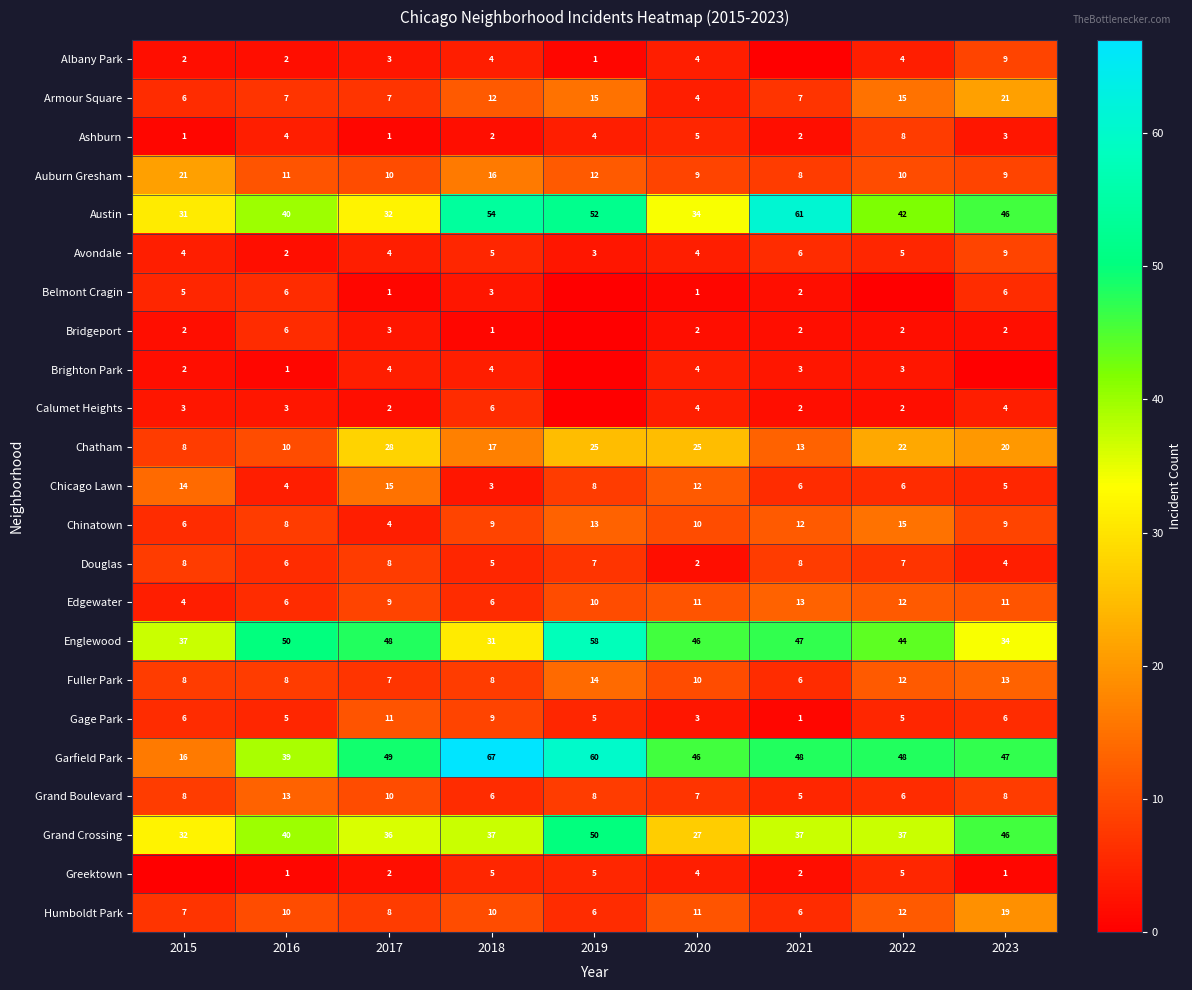

Is it true that Austin equals 25 at 2016?

False